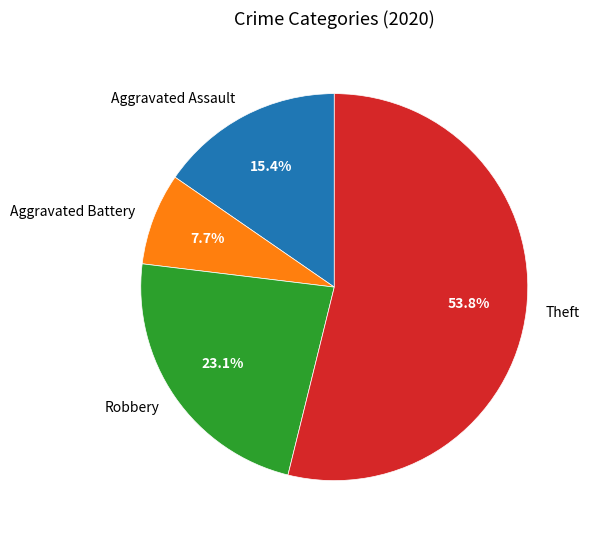

How many segments does this pie chart have?

4